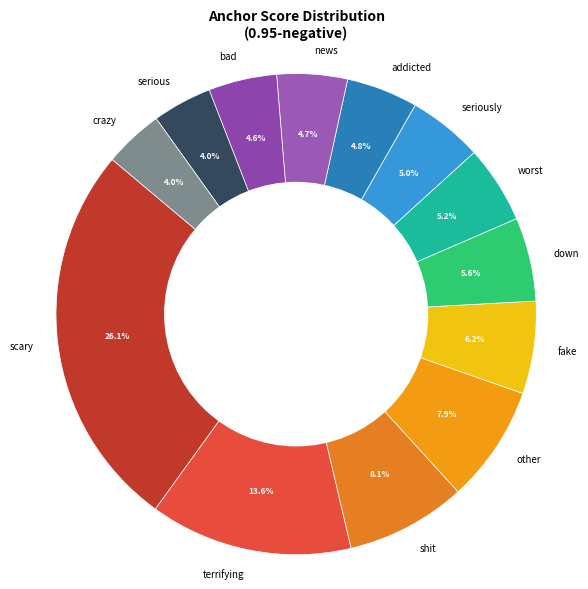

Does other account for over 50% of the chart?

No